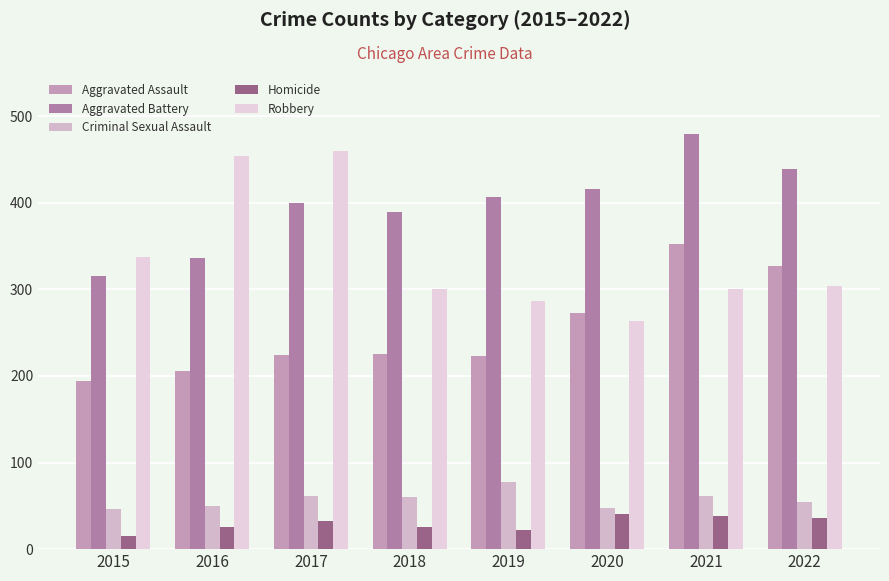

Reading left to right, extract all data points from this chart.

Aggravated Assault: 2015=194	2016=206	2017=224	2018=225	2019=223	2020=273	2021=352	2022=327
Aggravated Battery: 2015=316	2016=336	2017=400	2018=389	2019=407	2020=416	2021=479	2022=439
Criminal Sexual Assault: 2015=46	2016=50	2017=61	2018=60	2019=77	2020=48	2021=61	2022=55
Homicide: 2015=15	2016=26	2017=33	2018=25	2019=22	2020=41	2021=38	2022=36
Robbery: 2015=337	2016=454	2017=460	2018=301	2019=287	2020=263	2021=300	2022=304